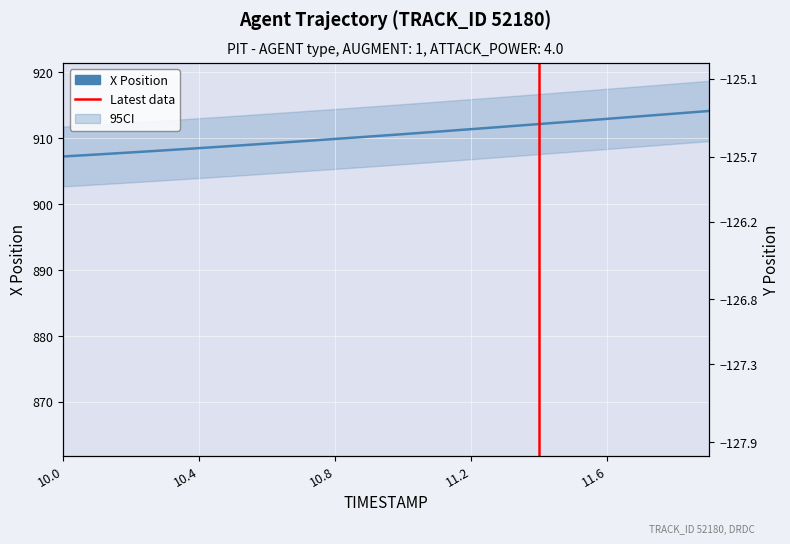

What is the difference between the maximum and minimum values in the Y series?

2.8